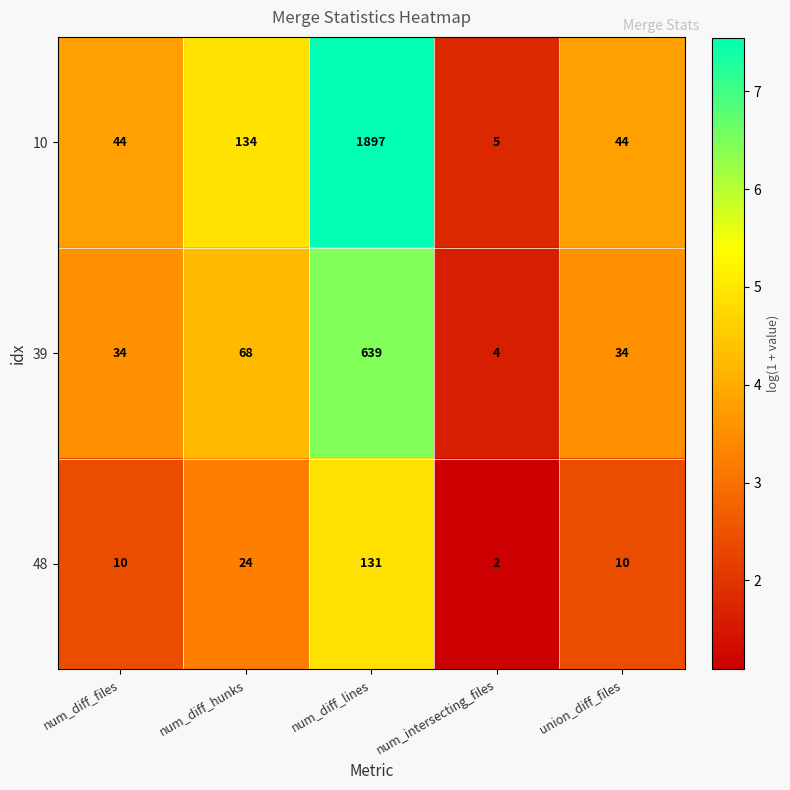

What is the sum of the 48 values at union_diff_files and num_intersecting_files?

12